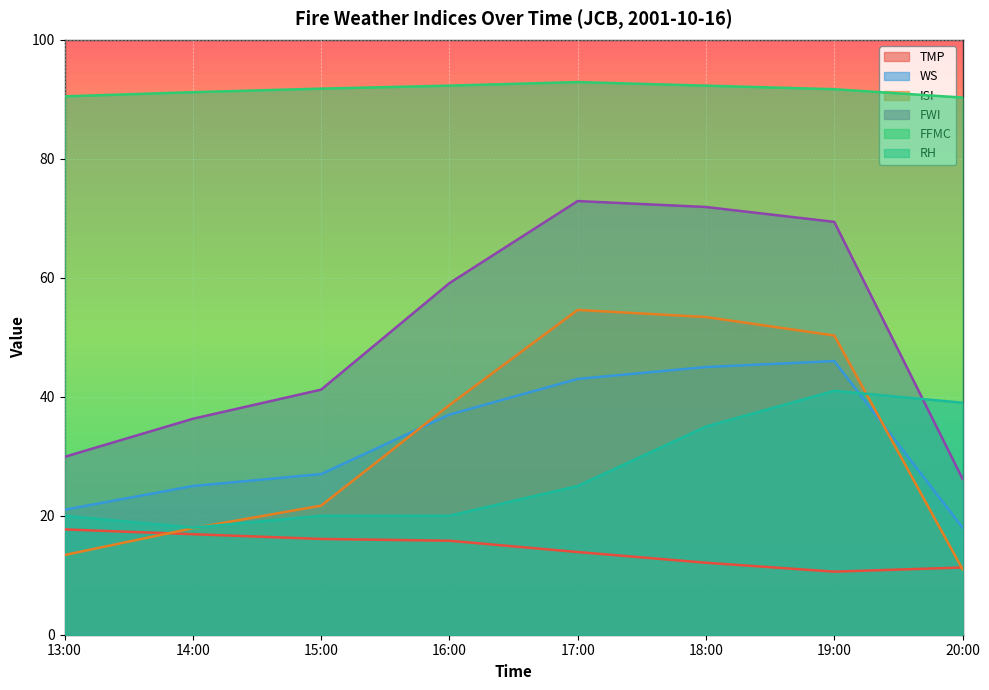

Where do TMP and ISI first cross each other?

13:00 and 14:00